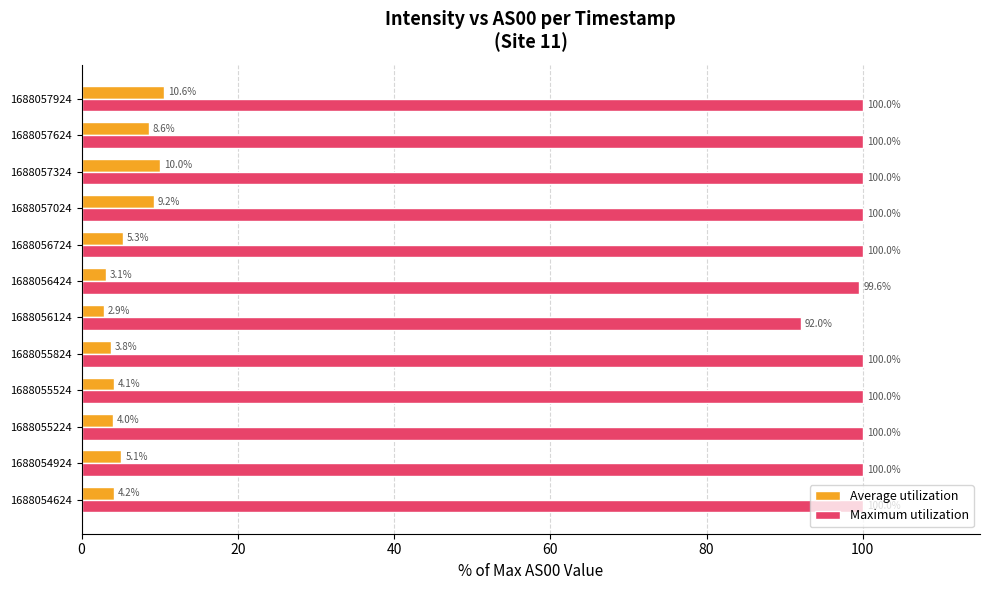

What is the difference between the second highest and second lowest values in the Average utilization series?

6.9